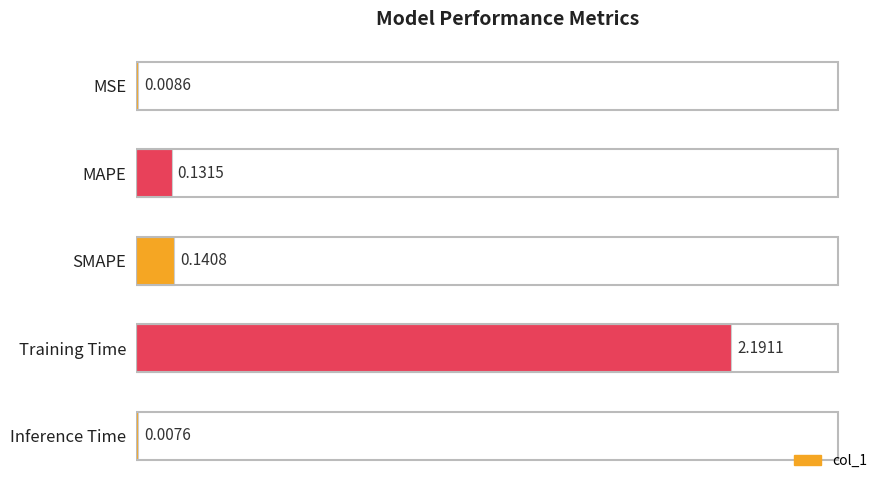

Count the number of data series in this chart.

1